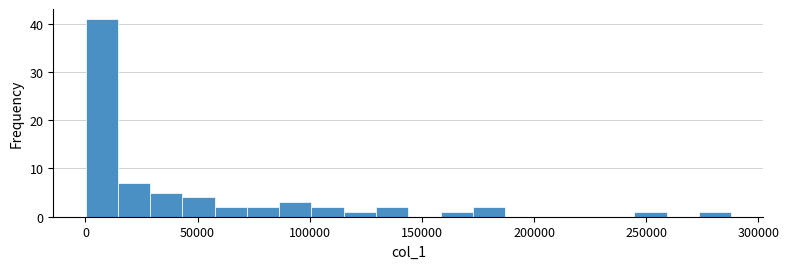

Read against the x-axis, roughly where is the centre of the tallest bar?

5000